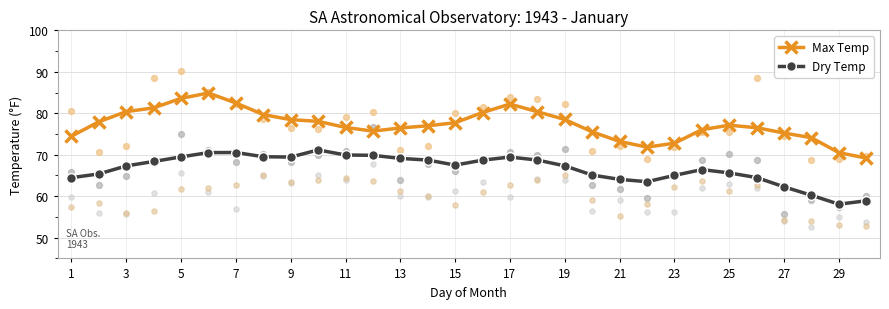

Which series has the widest spread of Y values?

Max Temp